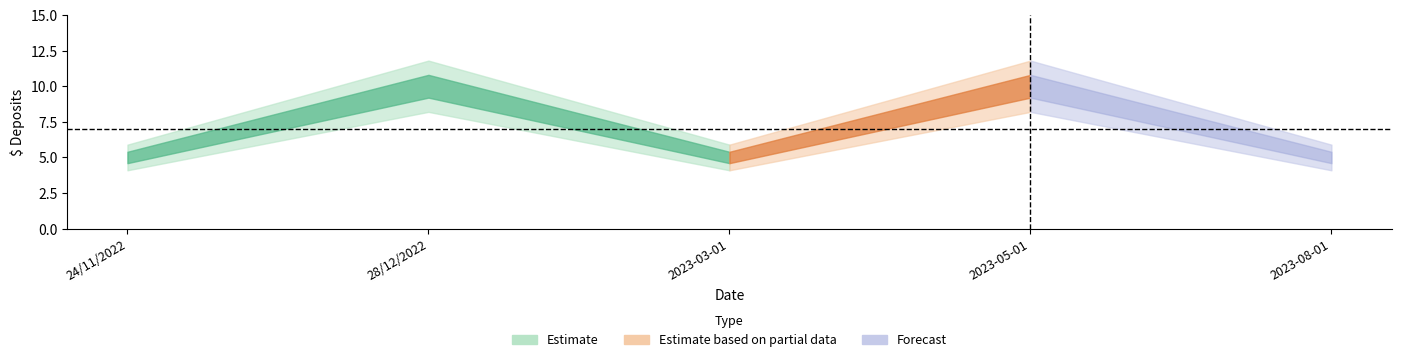

Reading left to right, what are all the values shown in this chart?

5	10	5	10	5